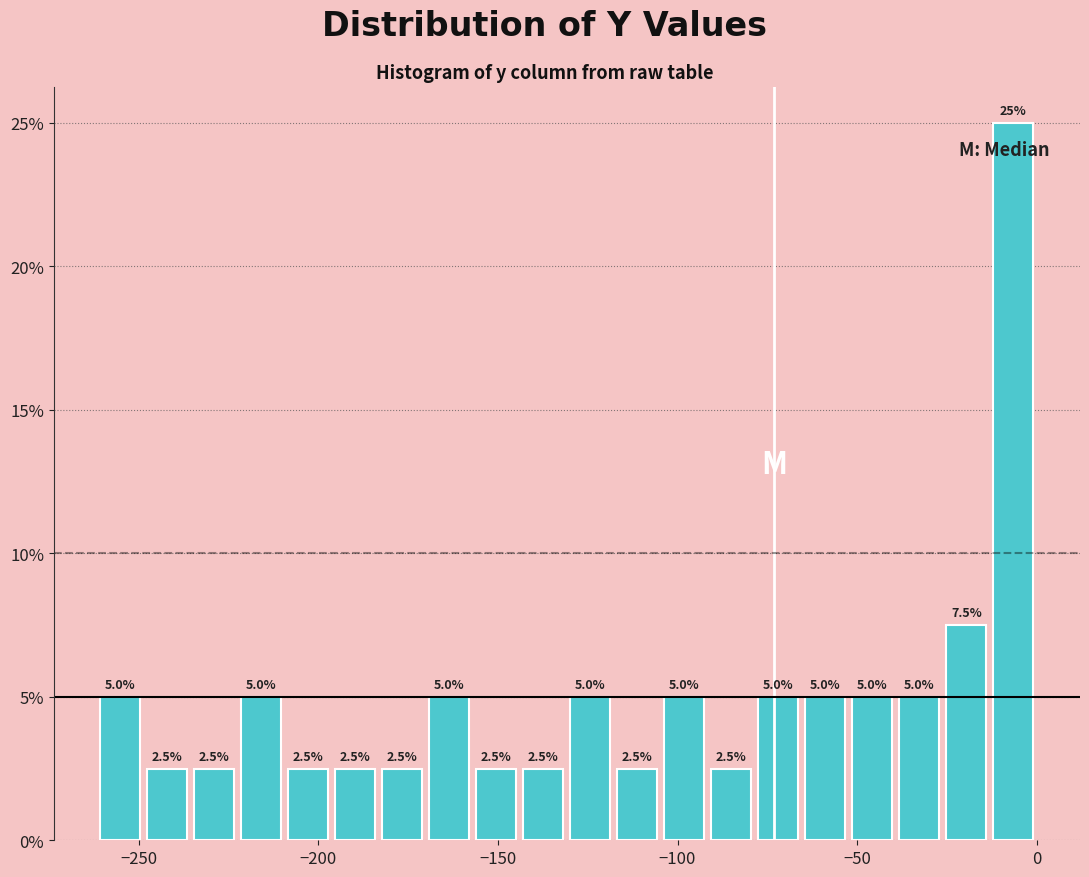

Read against the x-axis, roughly where is the centre of the tallest bar?

-5